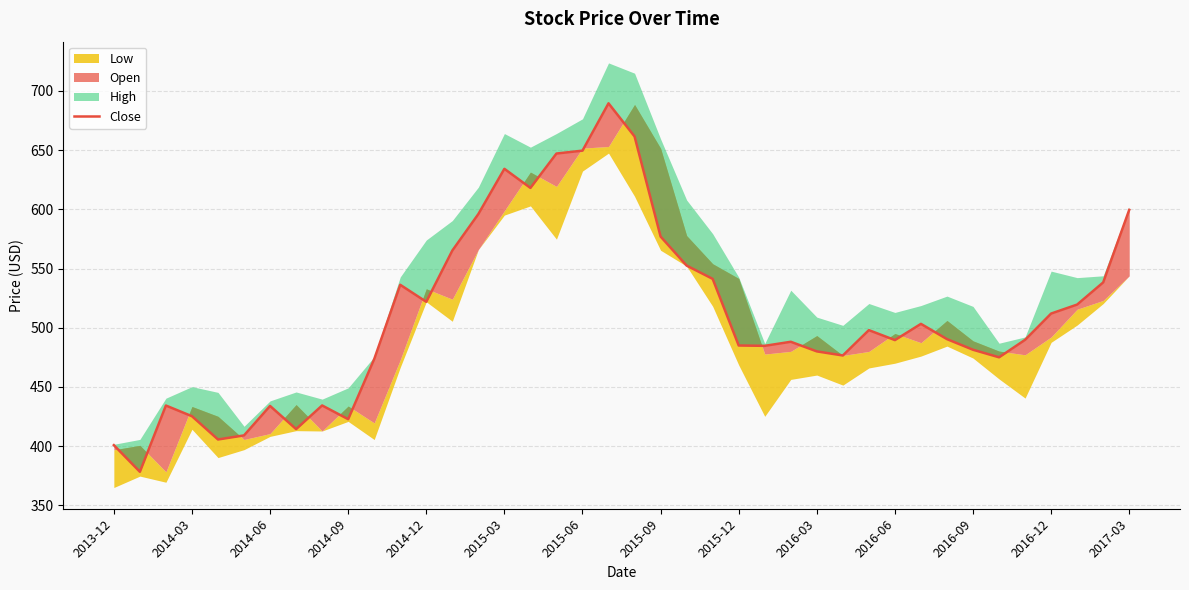

What position from the right is 29?

11